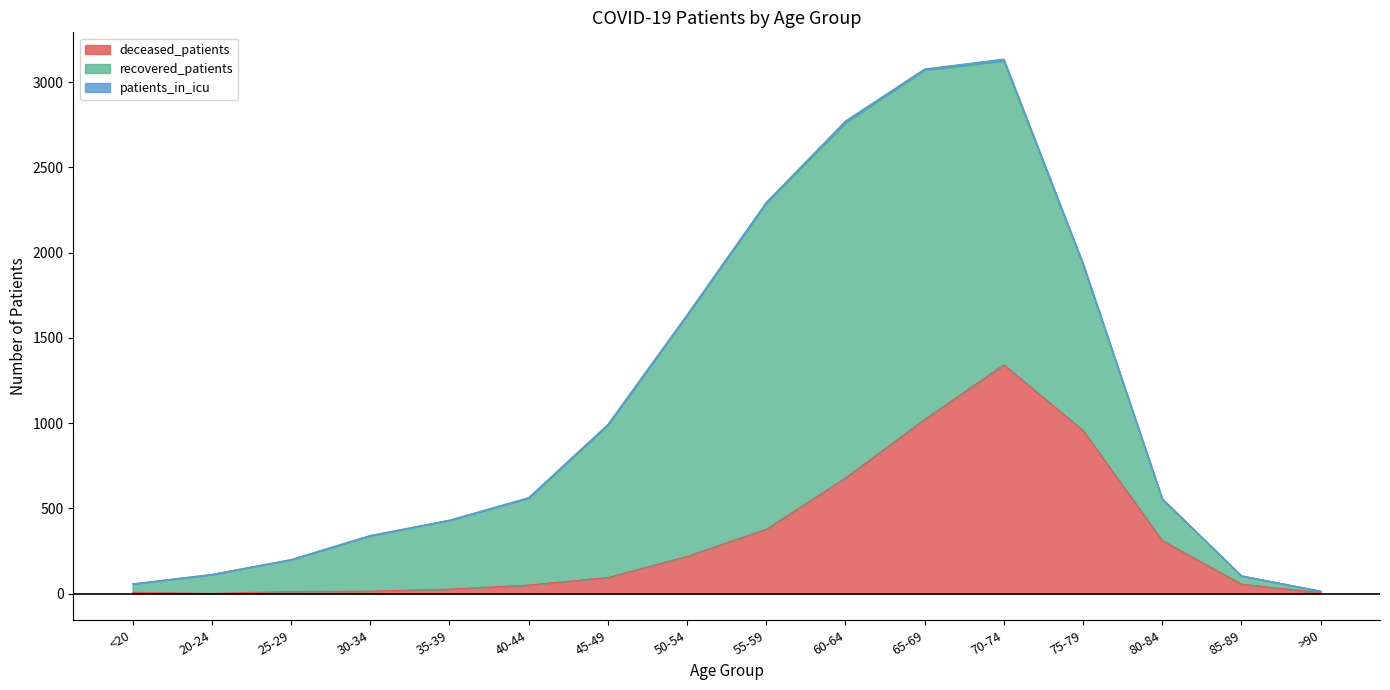

True or false: patients_in_icu and deceased_patients intersect in this chart.

False